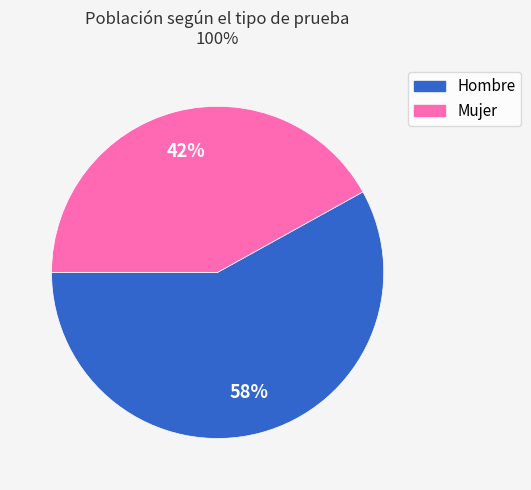

To the nearest percent, what portion does Mujer represent?

42%